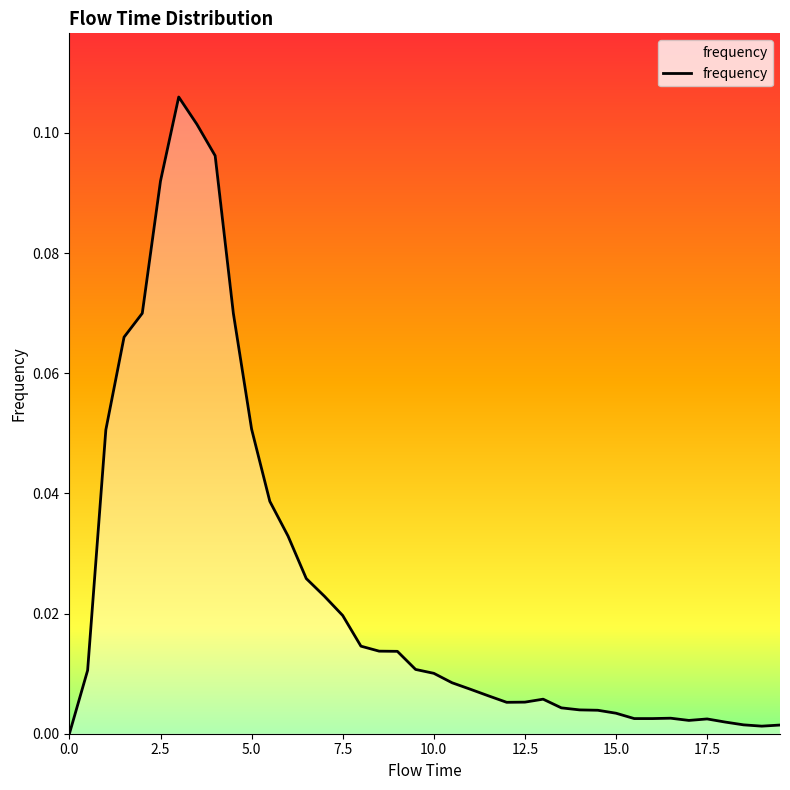

How many lines are shown in the chart?

1